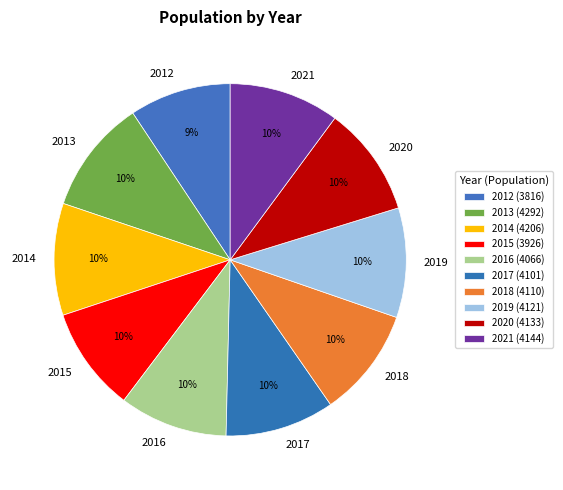

To the nearest percent, what is the difference between the largest and smallest slice percentages?

1%